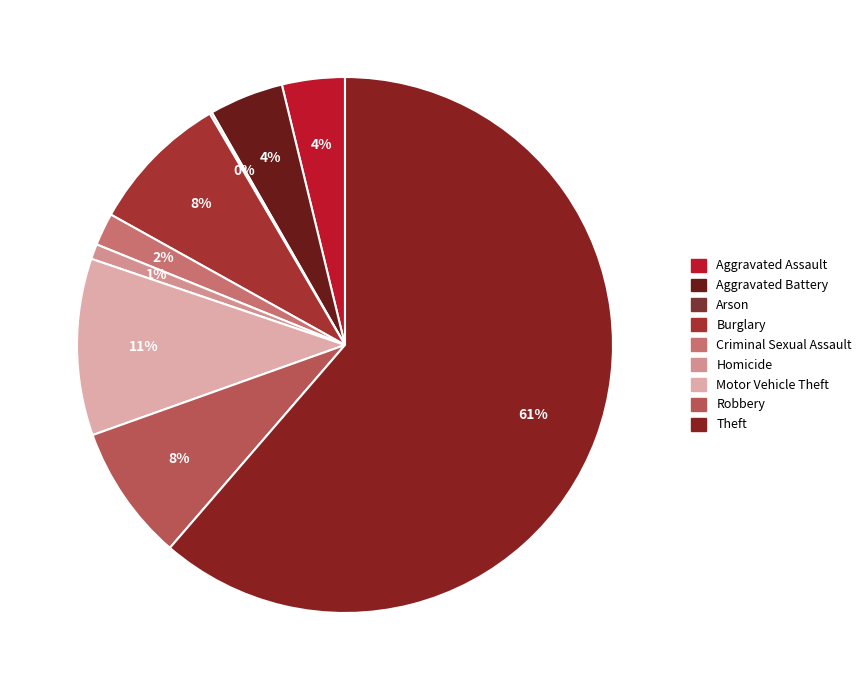

To the nearest percent, what is the difference between the largest and smallest slice percentages?

61%